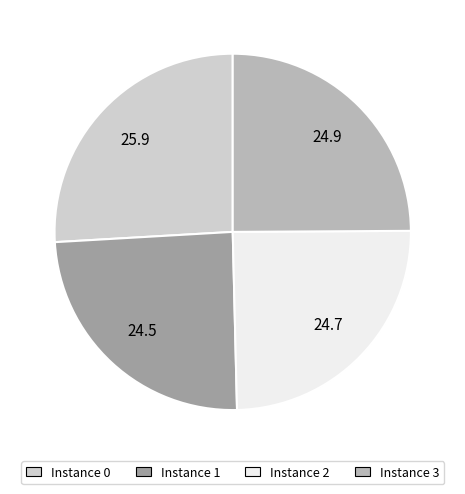

Does any single category account for the majority?

No